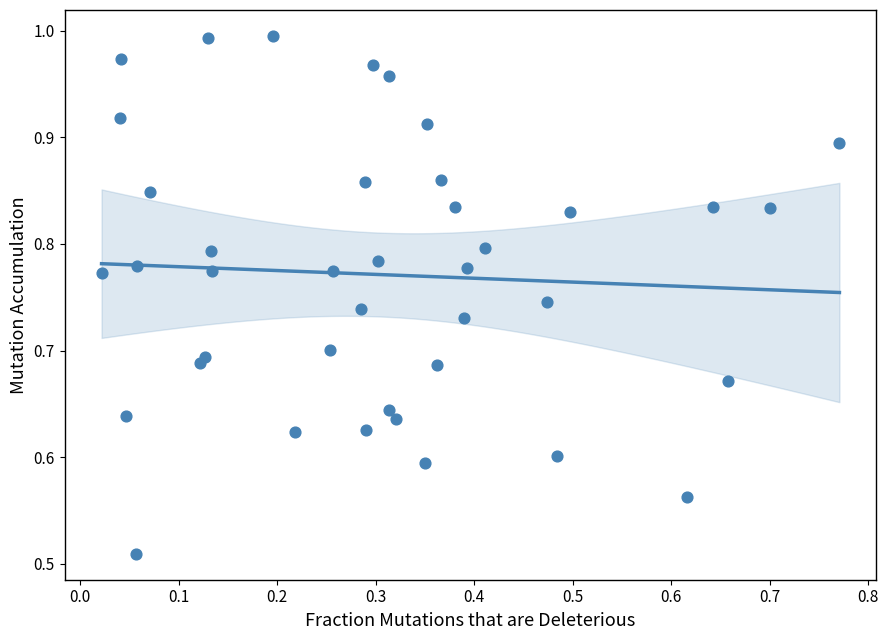

How many data points are displayed?

40